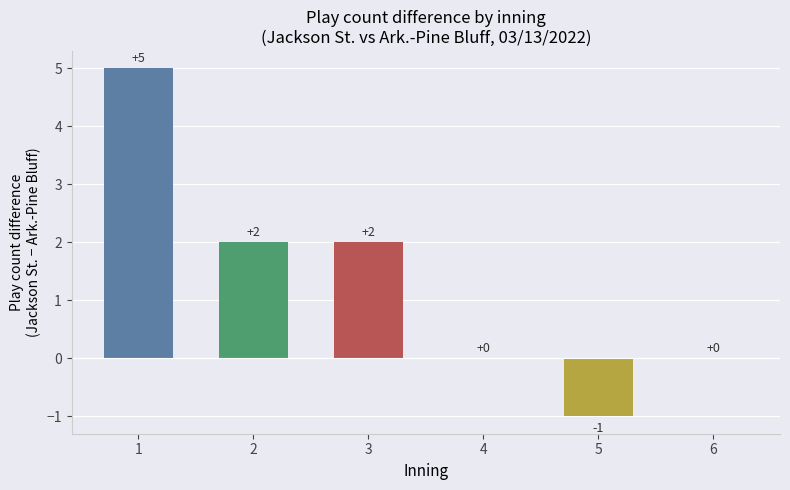

Reading left to right, transcribe all the data shown in this chart.

1=5	2=2	3=2	4=0	5=-1	6=0